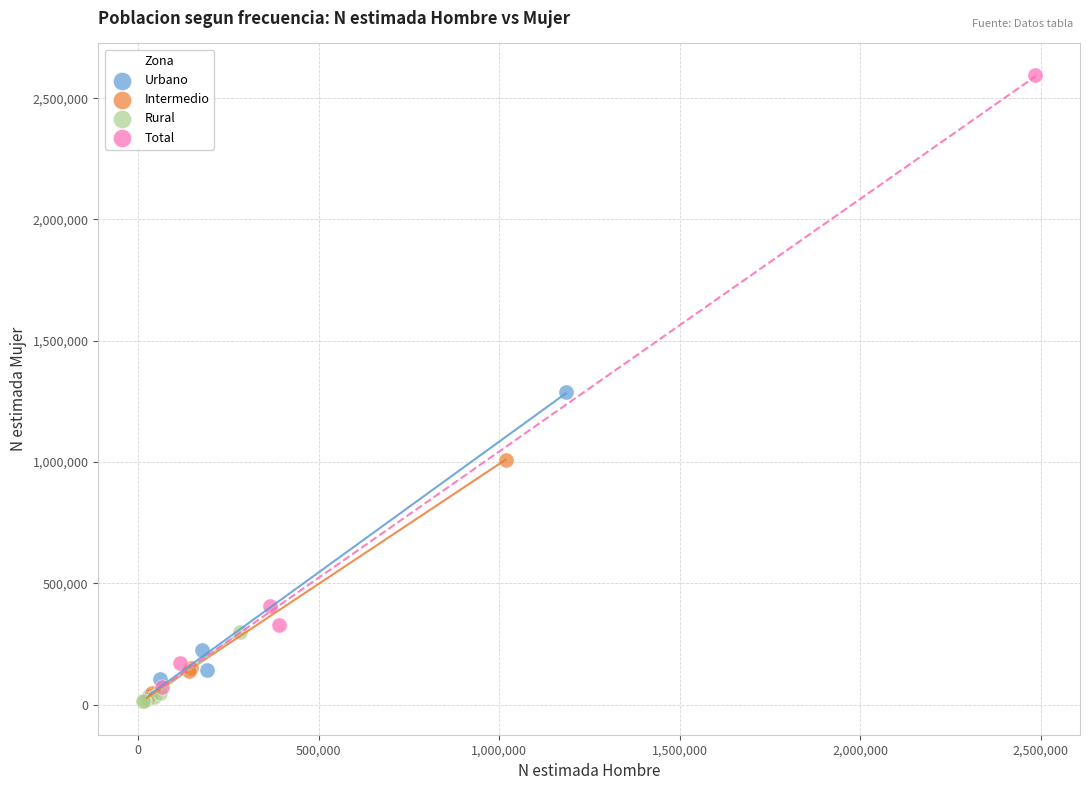

Which series has the largest Y range (max minus min)?

Total